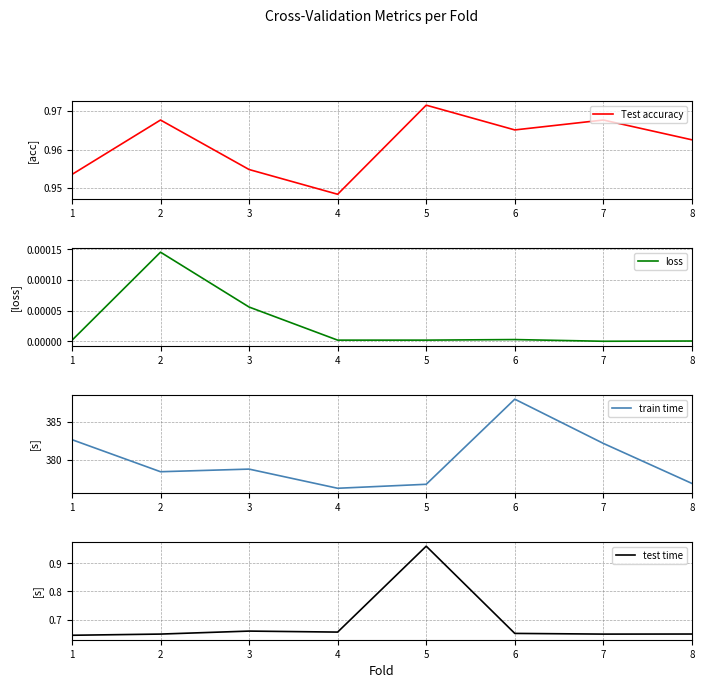

Which has a higher value, 3 or 2?

2